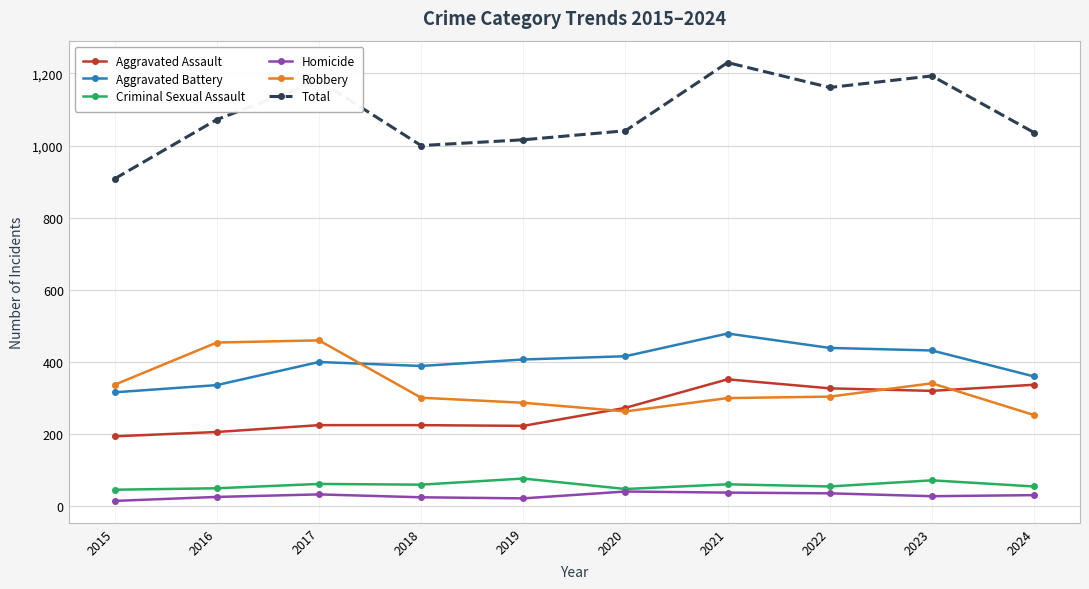

Which category has the highest value across all series?

2021